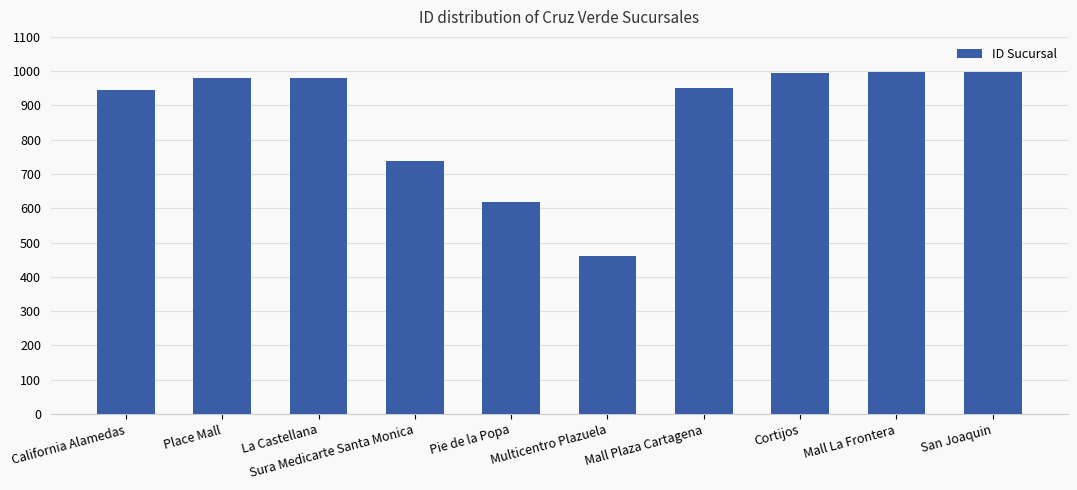

What is the difference between the values at Mall La Frontera and Multicentro Plazuela?

535